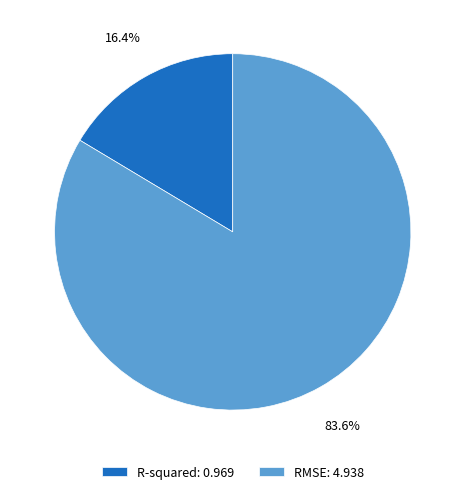

What percentage do R-squared and RMSE together represent?

100.0%